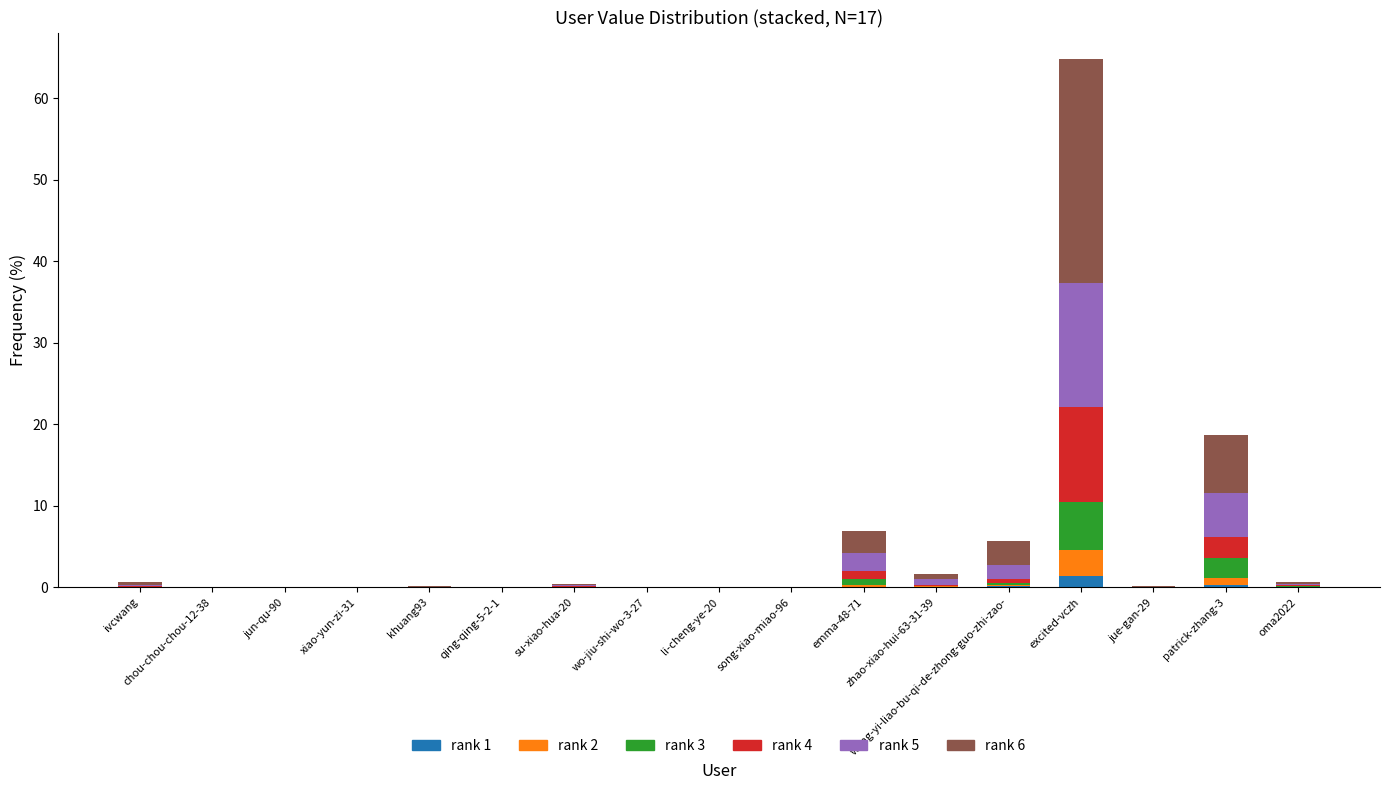

At which category is the sum across all series the highest?

excited-vczh